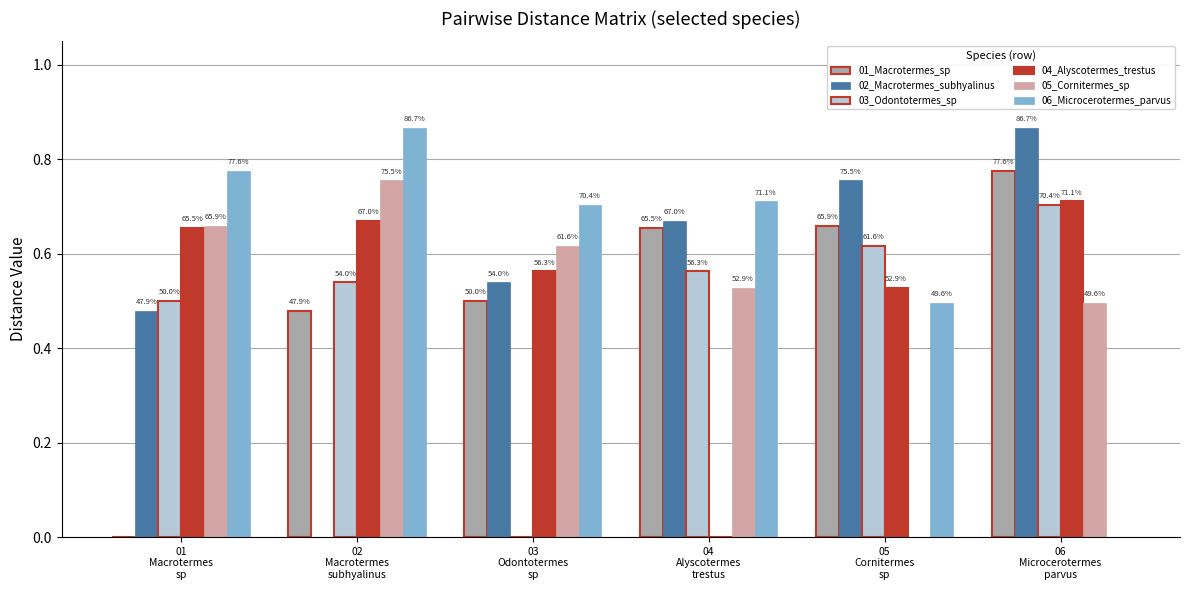

The 02_Macrotermes_subhyalinus series shows 0.9 at 03
Odontotermes
sp. True or false?

False